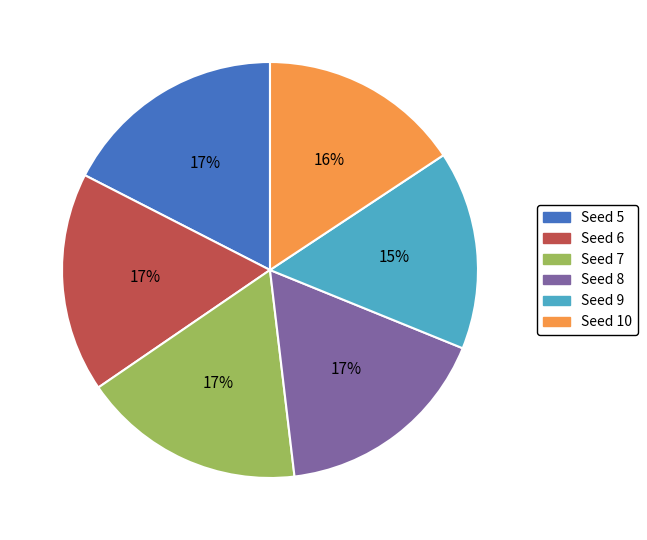

True or false: Seed 6 accounts for 4% of the total.

False